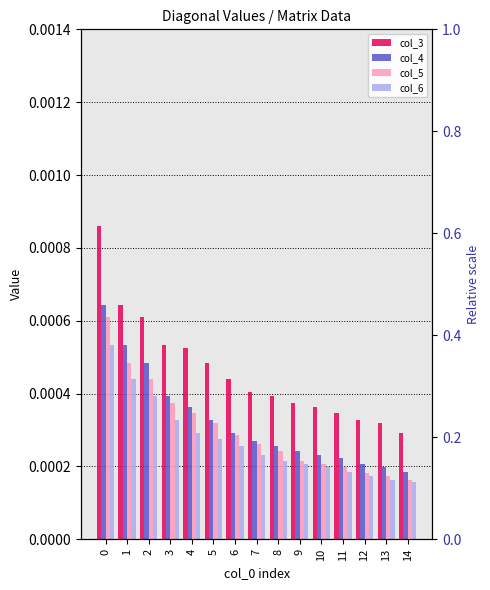

What are all the series names shown in the legend?

col_3, col_4, col_5, col_6